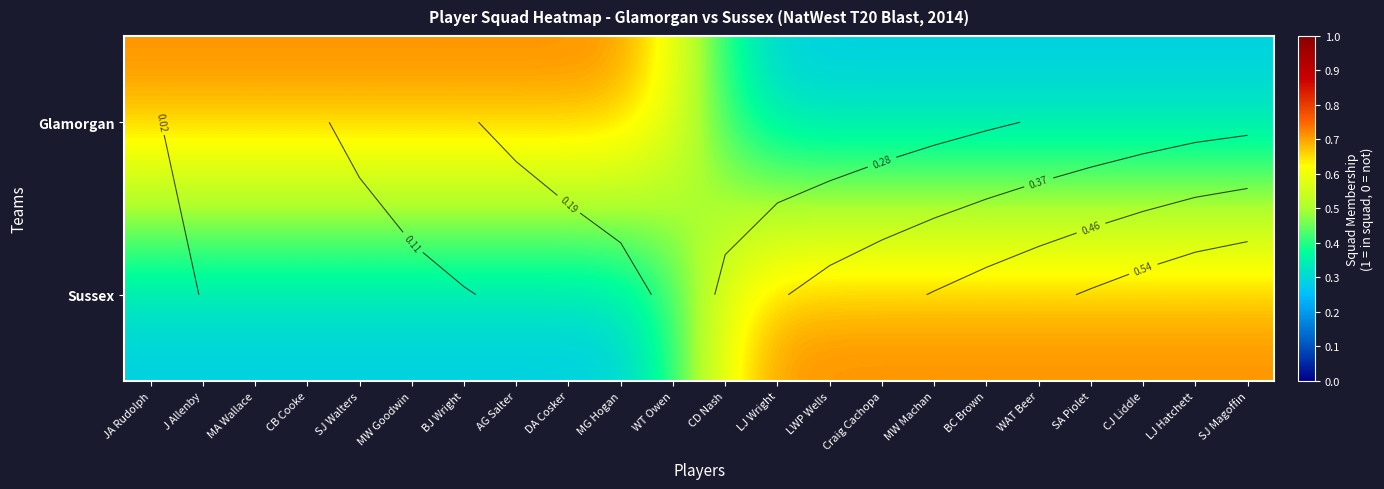

Count the number of categories in the chart.

22